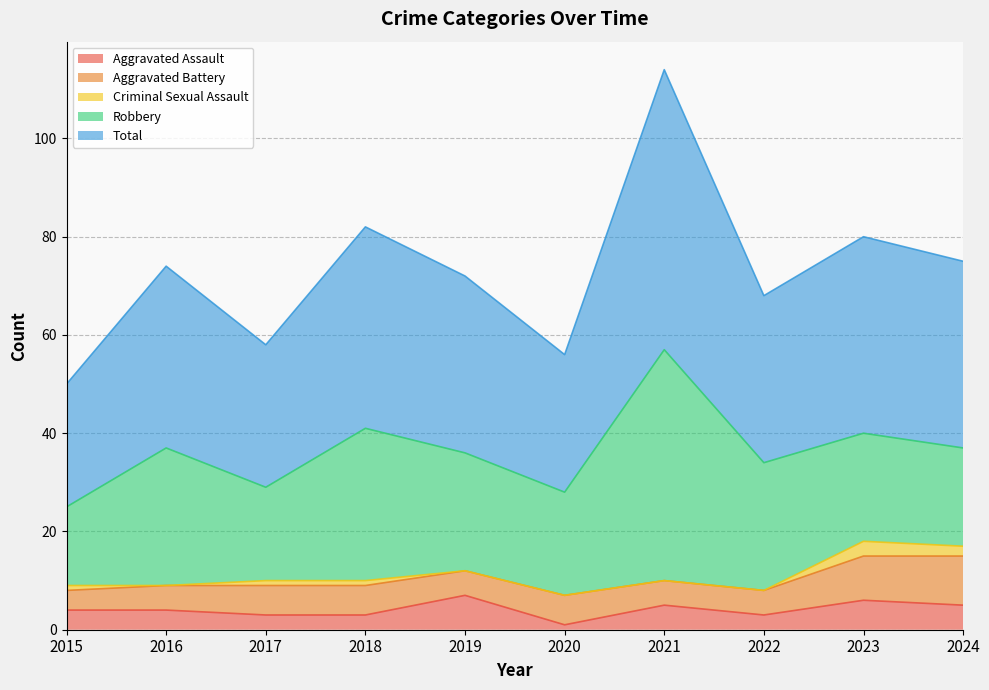

Is it true that Robbery equals 28 at 2016?

True